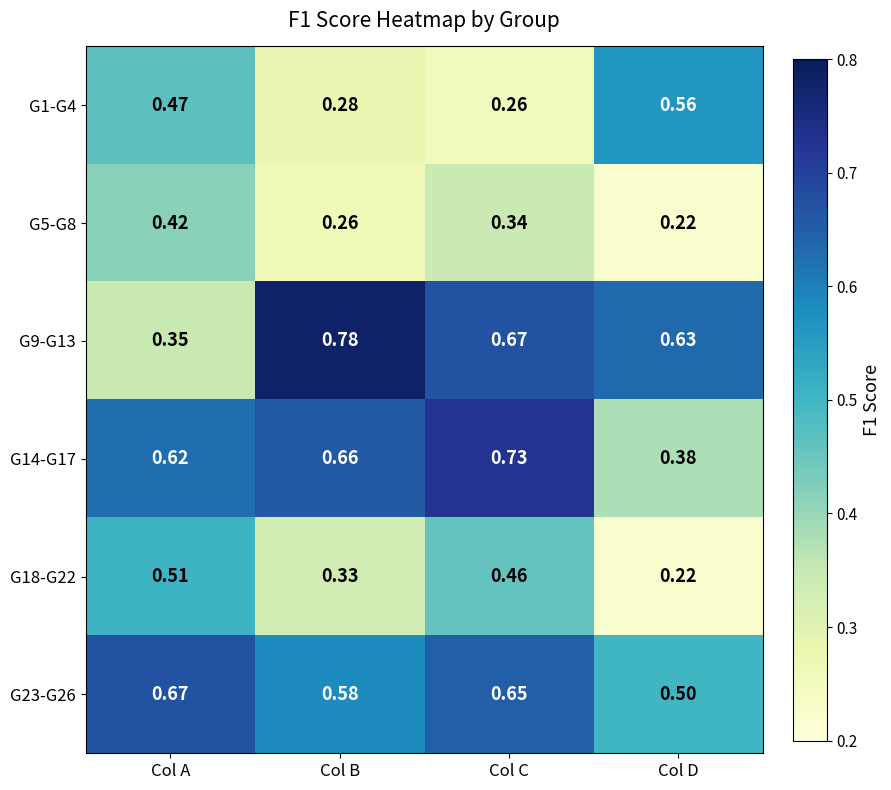

Rank the categories by G1-G4 value from highest to lowest.

Col D, Col A, Col B, Col C